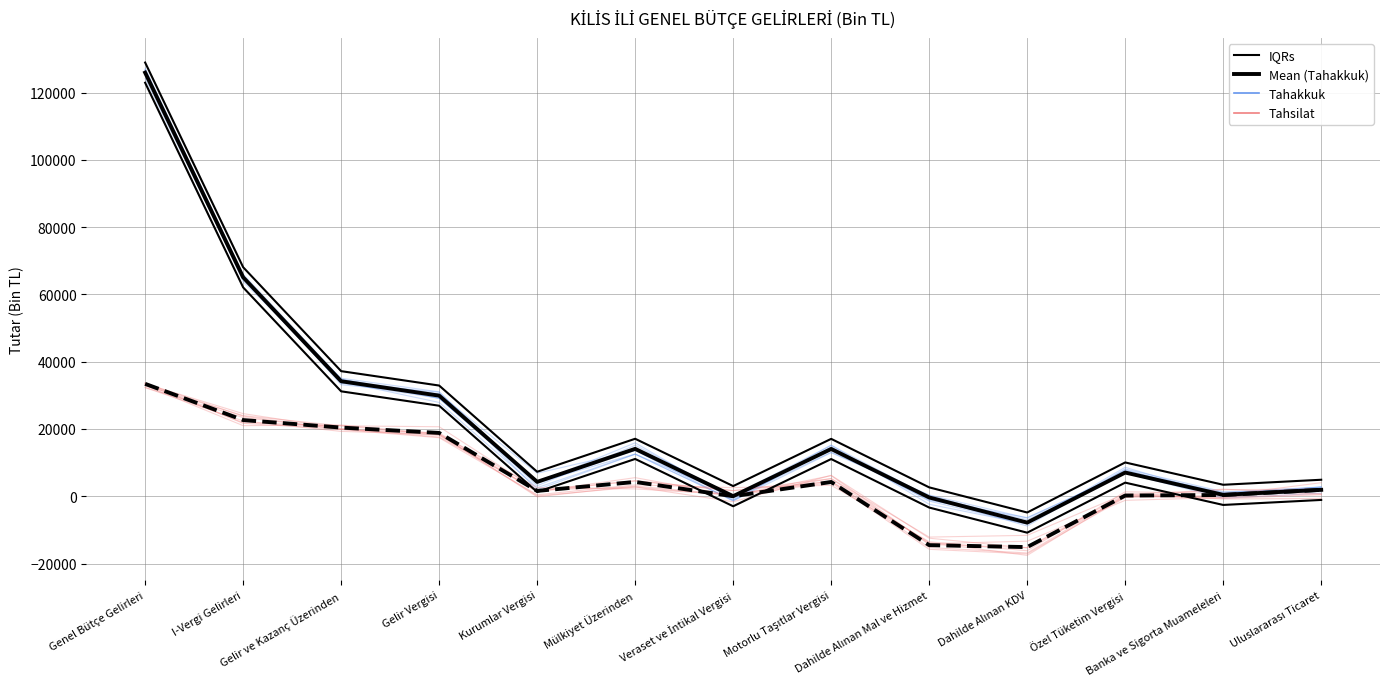

What position from the left is I-Vergi Gelirleri?

2